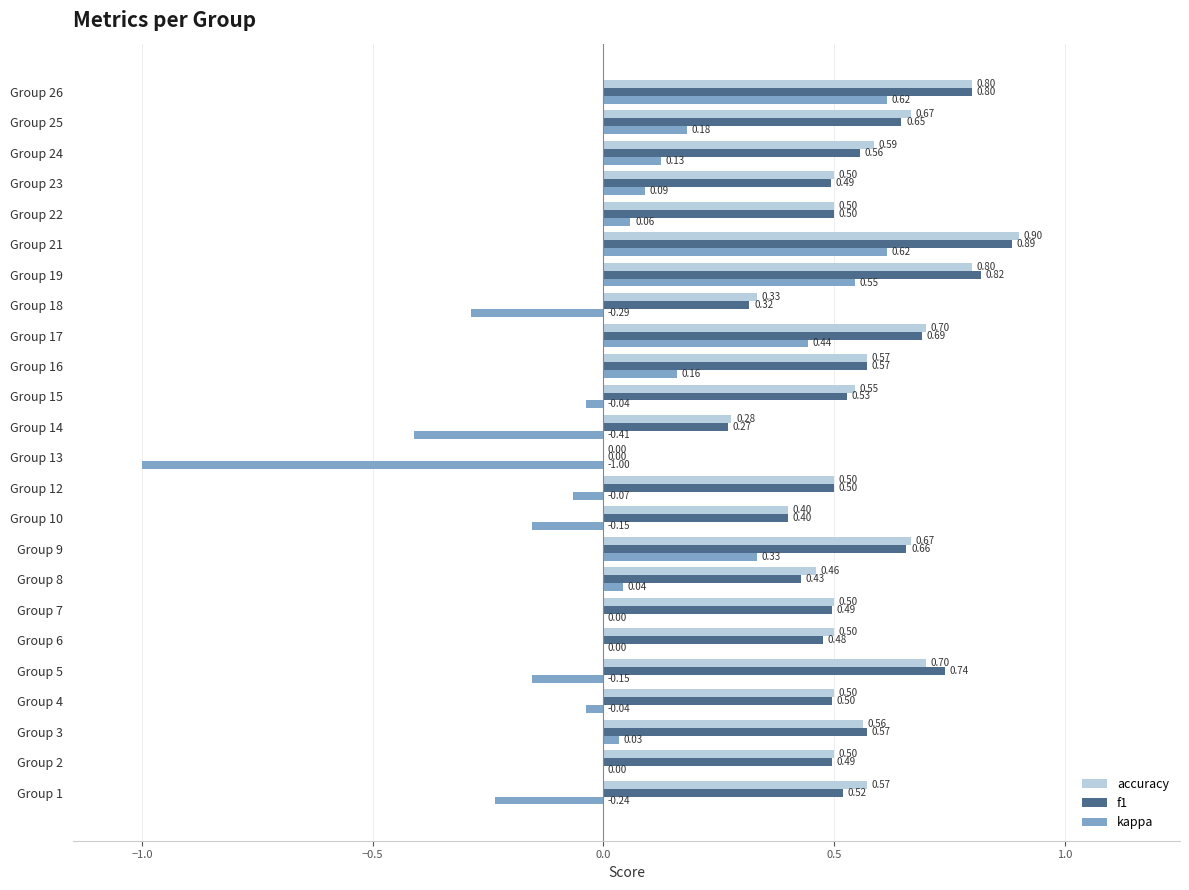

Which series changed the most between Group 15 and Group 23?

kappa